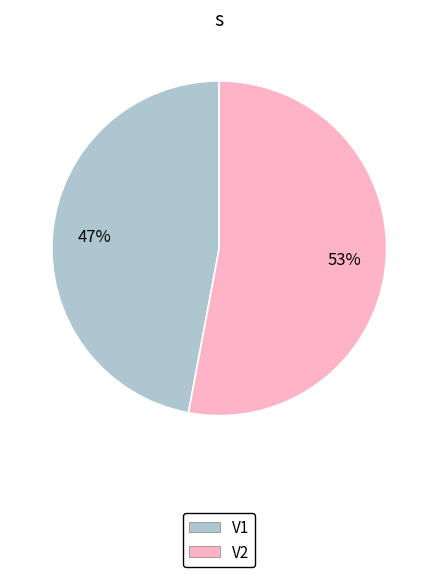

Approximately how many times larger is the value at V2 compared to V1?

1.1